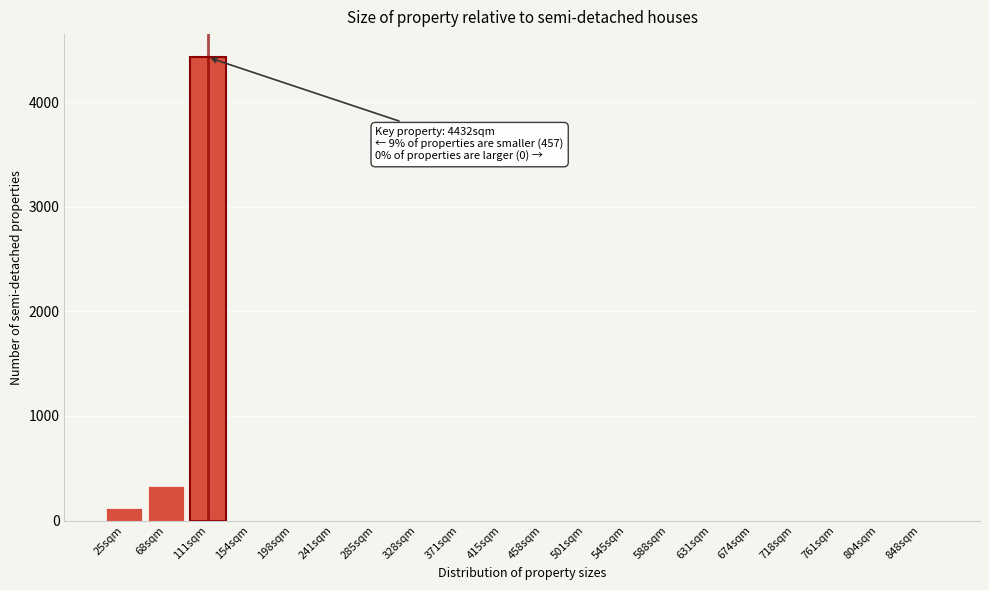

Reading left to right, list all the values displayed in this chart.

25sqm=123	68sqm=334	111sqm=4432	154sqm=0	198sqm=0	241sqm=0	285sqm=0	328sqm=0	371sqm=0	415sqm=0	458sqm=0	501sqm=0	545sqm=0	588sqm=0	631sqm=0	674sqm=0	718sqm=0	761sqm=0	804sqm=0	848sqm=0